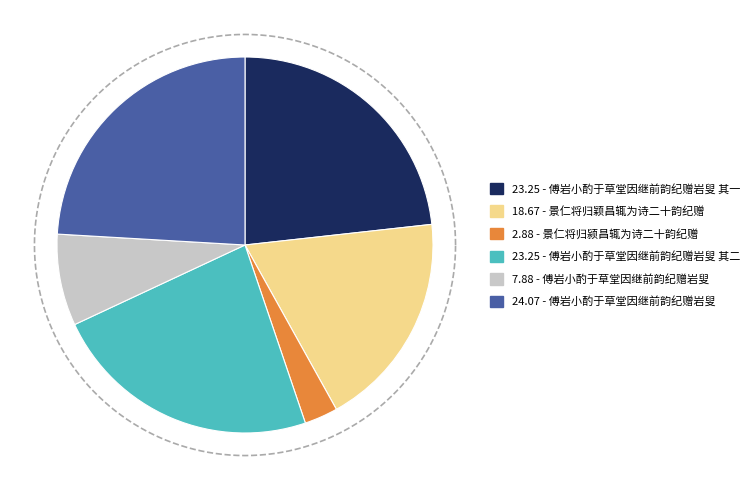

To the nearest percent, what is the combined percentage of 景仁将归颖昌辄为诗二十韵纪赠 and 傅岩小酌于草堂因继前韵纪赠岩叟?

27%